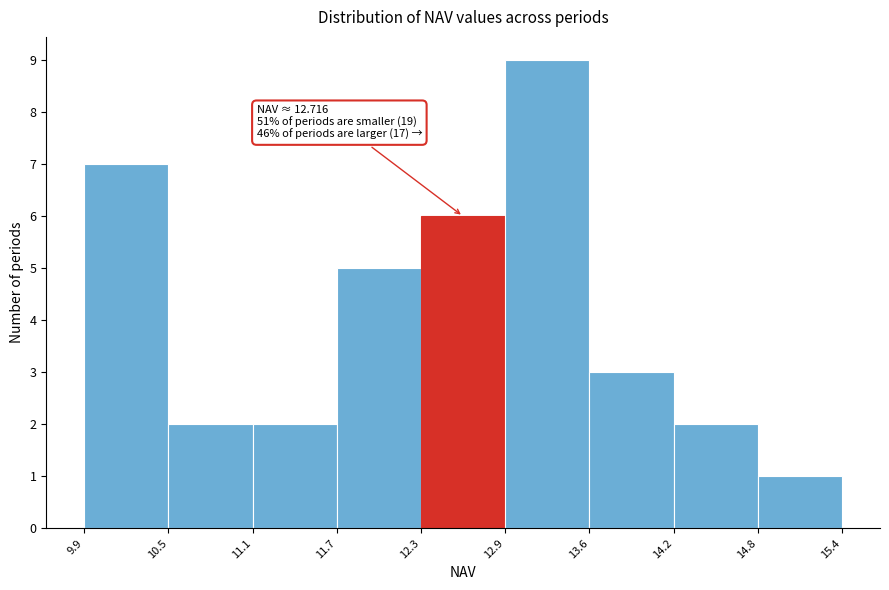

Over which range of the x-axis is the bar tallest?

12.9 to 13.6